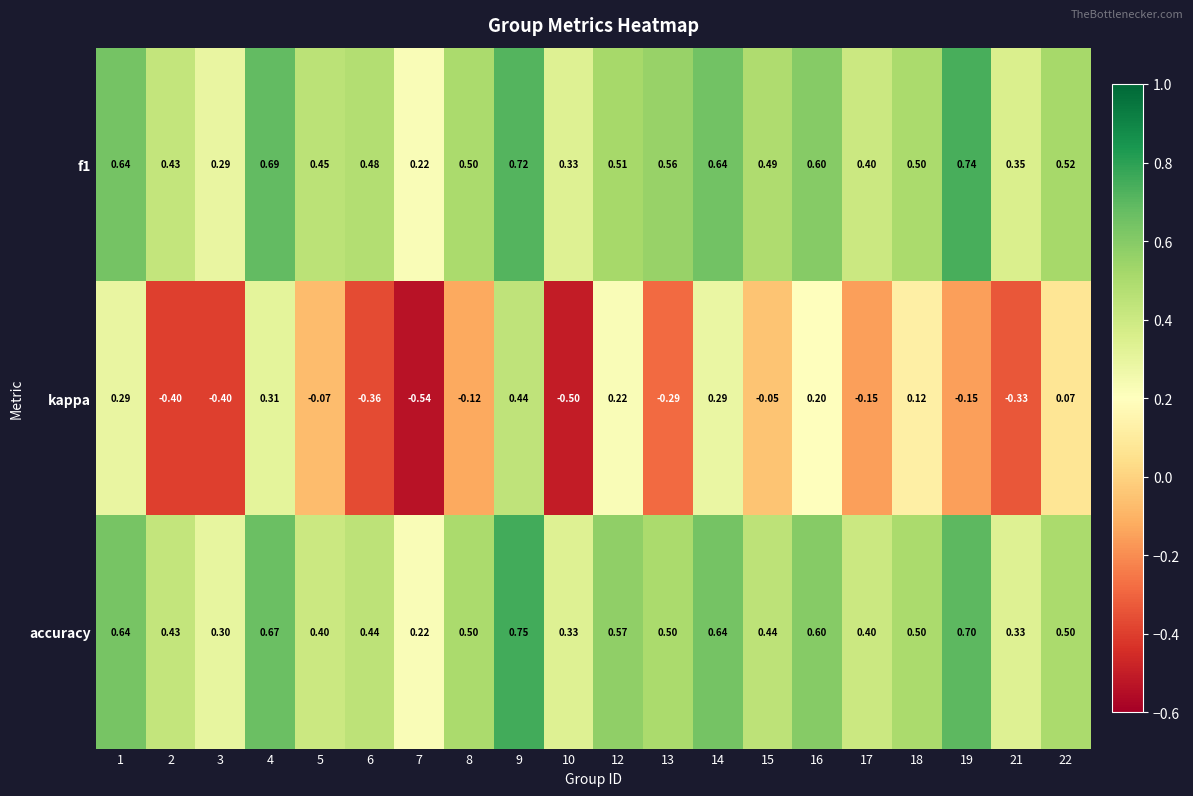

Rank the series by their maximum value, from highest to lowest.

accuracy, f1, kappa